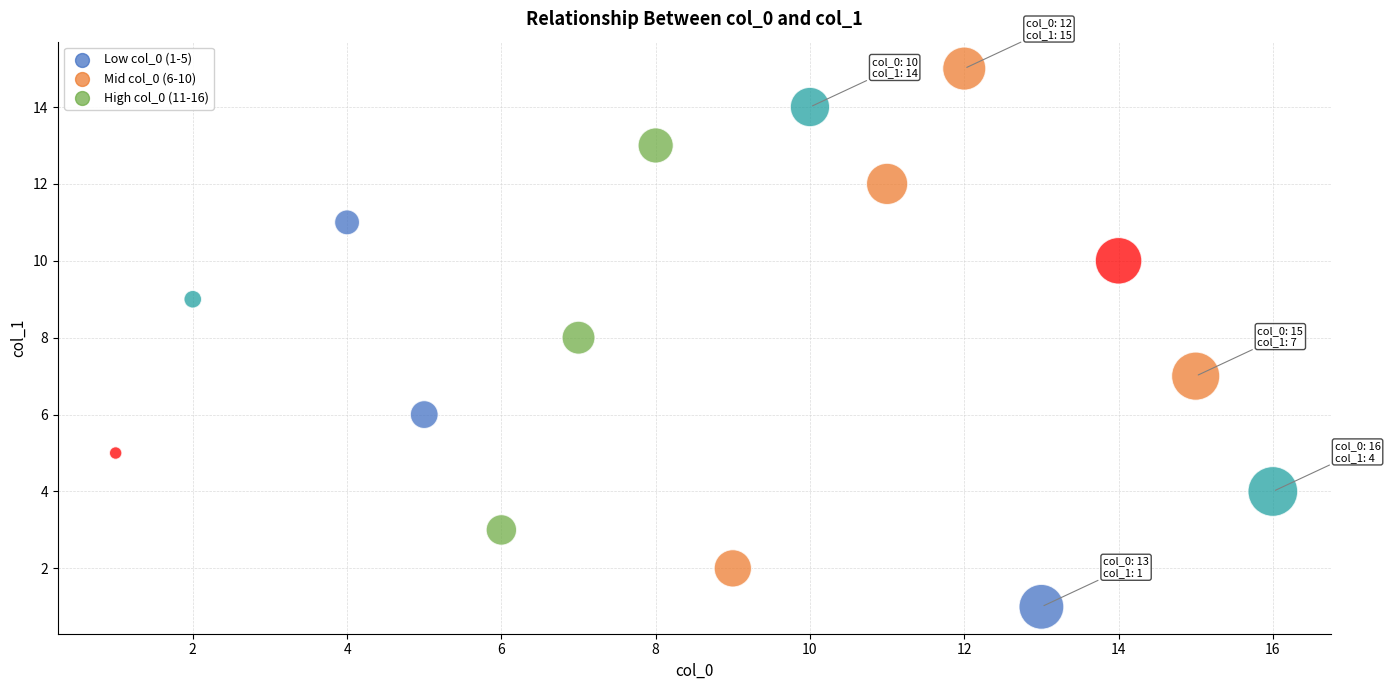

What is the range of X values (max minus min)?

15